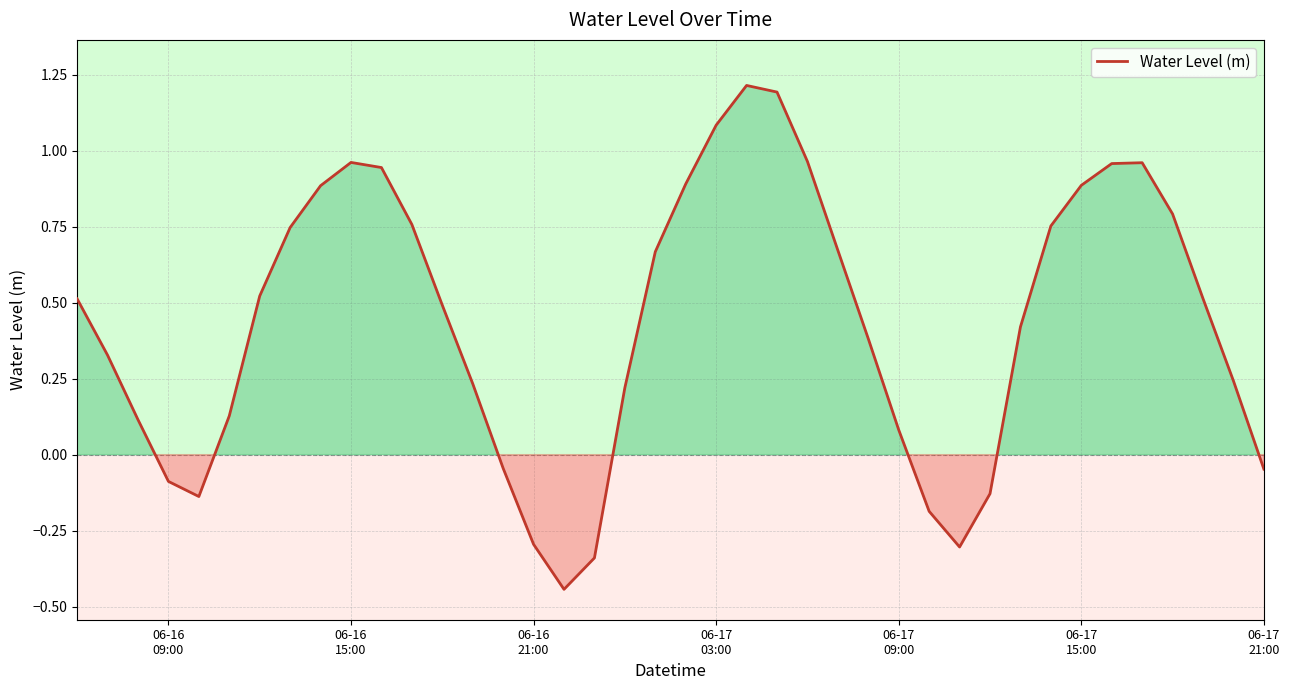

What is the greatest value displayed?

1.2